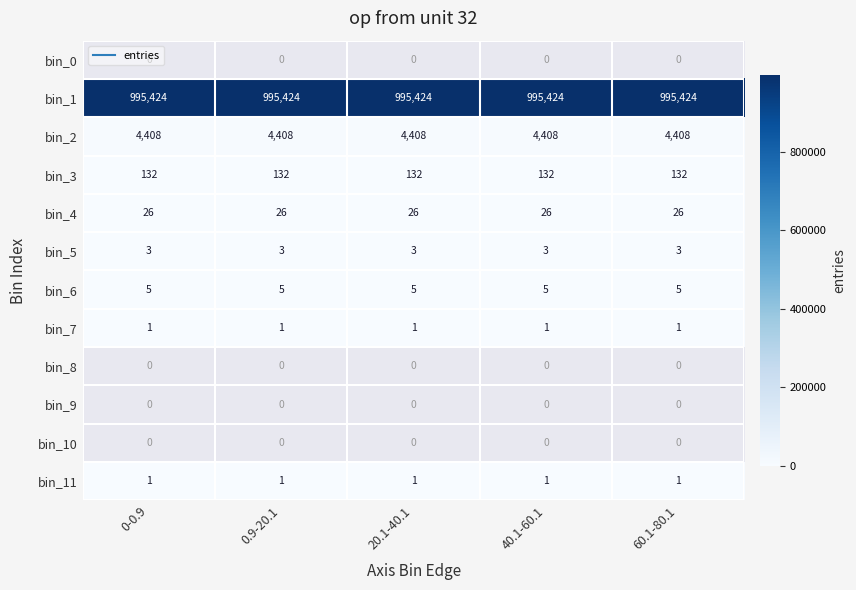

What is the sum of all bin_3 values?

660.0